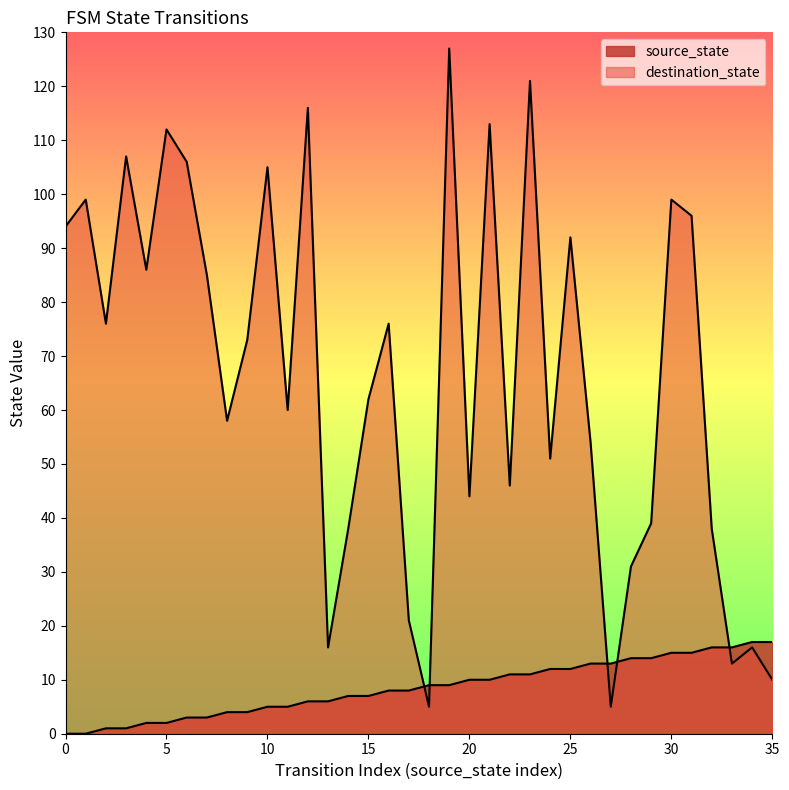

What is the spread (max minus min) of values at 9?

69